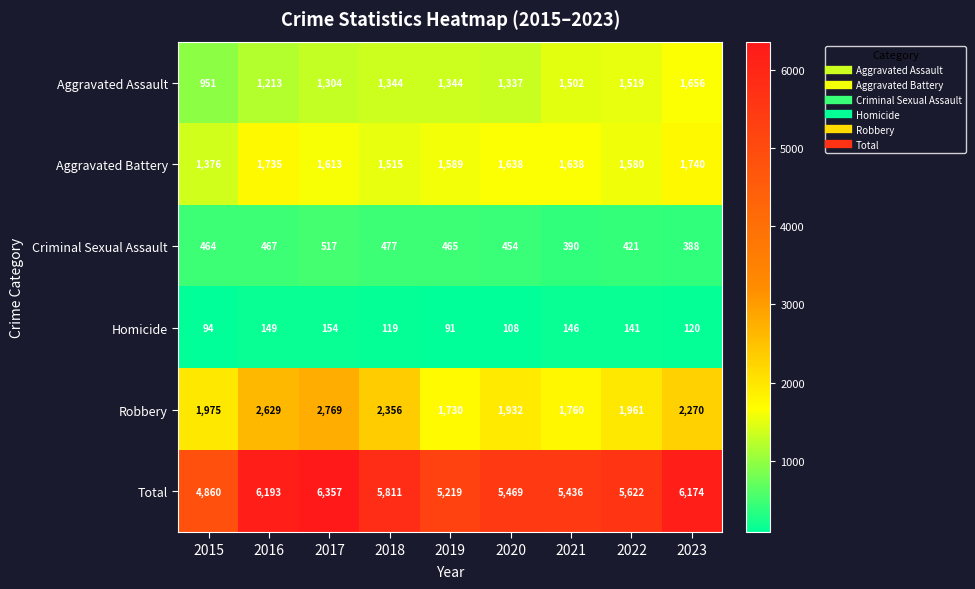

How many distinct data groups are displayed?

6